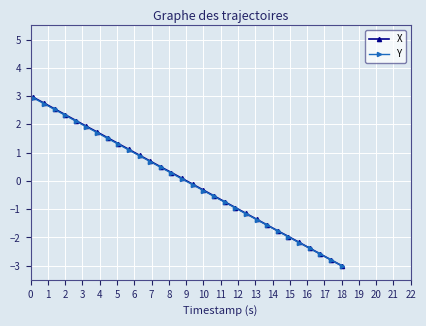

What is the maximum value shown in the chart?

5.0